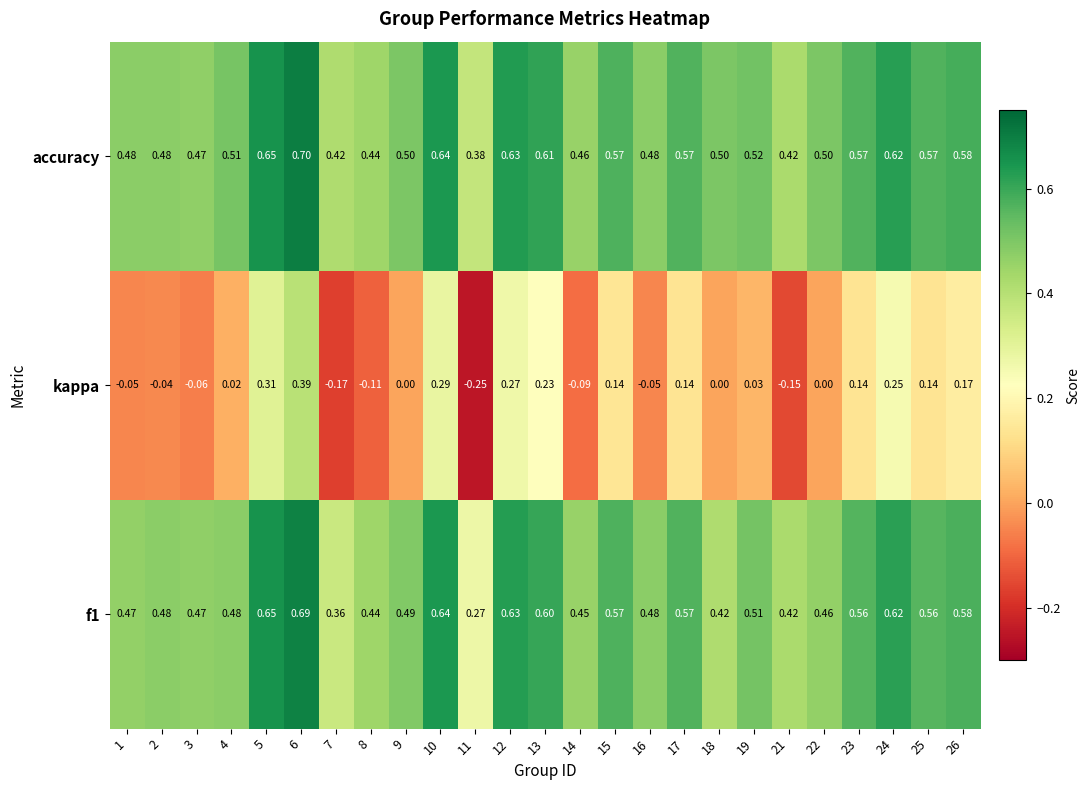

At which category is the sum across all series the highest?

6